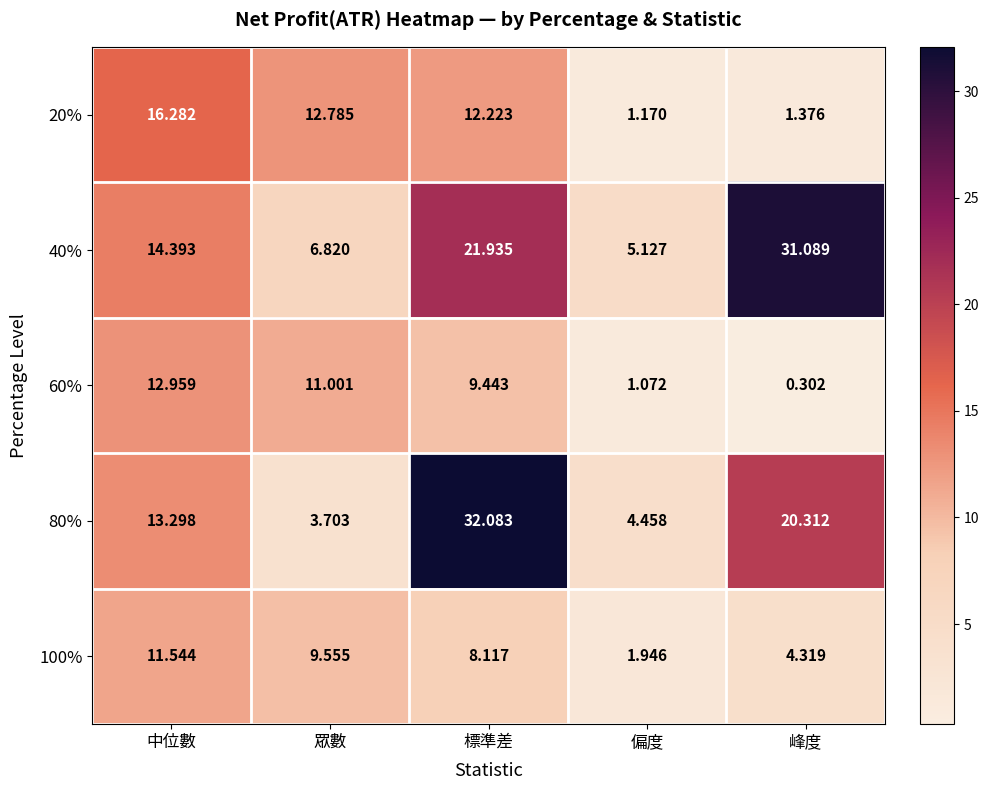

At which category is the sum across all series the highest?

標準差